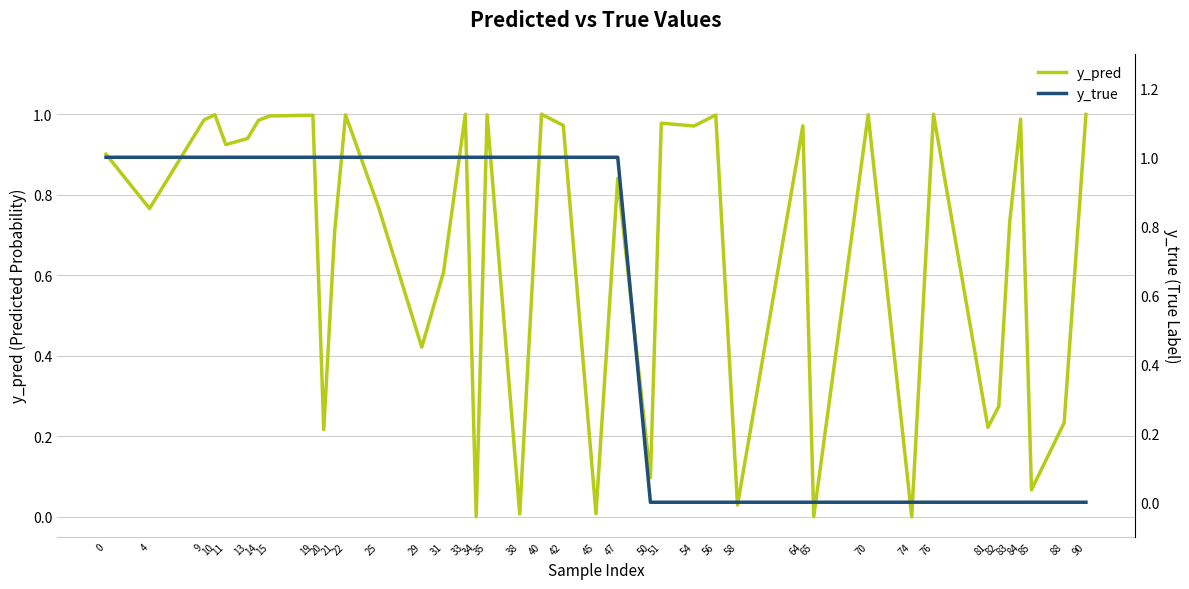

What is the value of the y_pred point at the 3rd from the left?

1.0